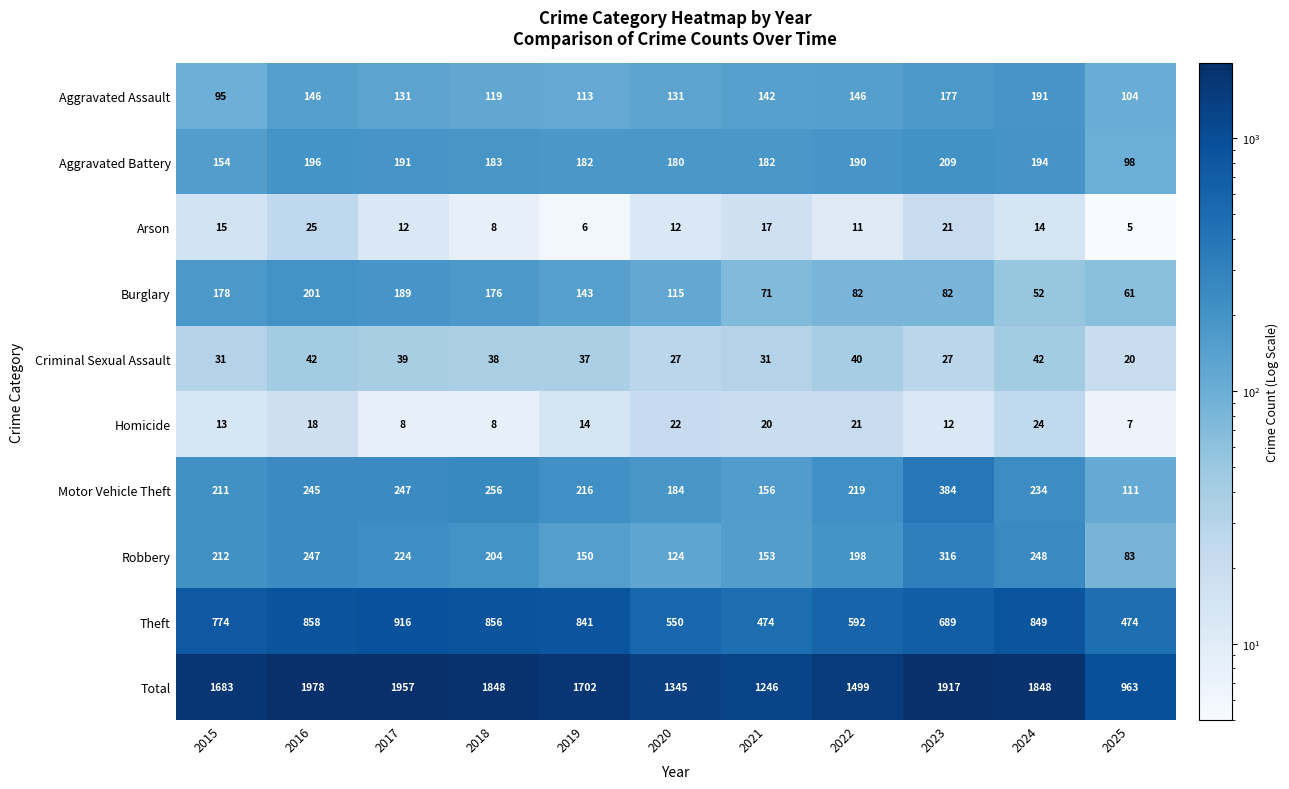

Which series has the largest range (max minus min)?

Total